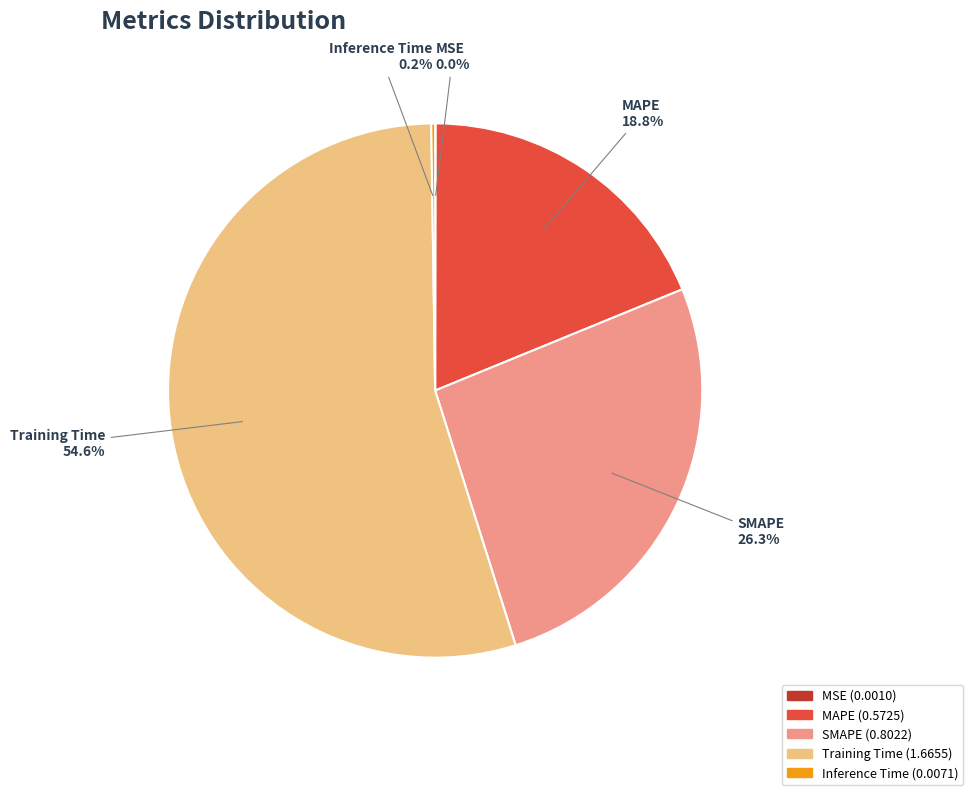

Does any single category account for the majority?

Yes